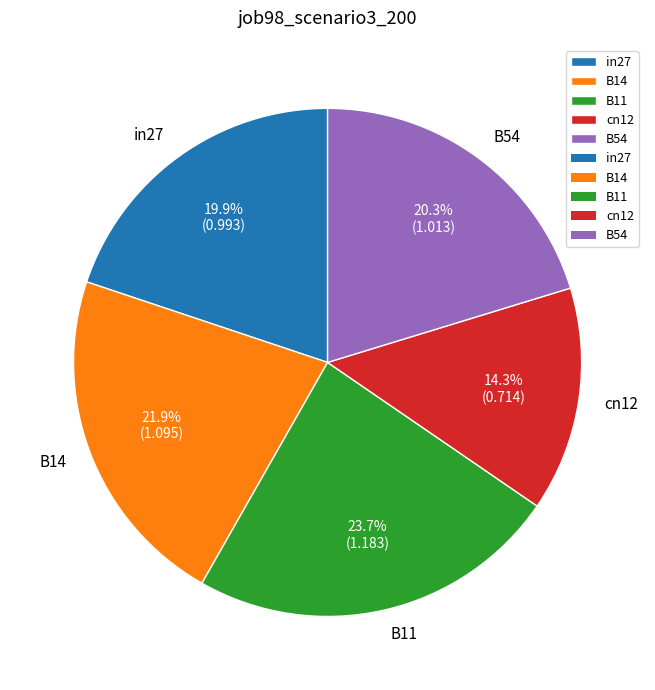

How many segments does this pie chart have?

5